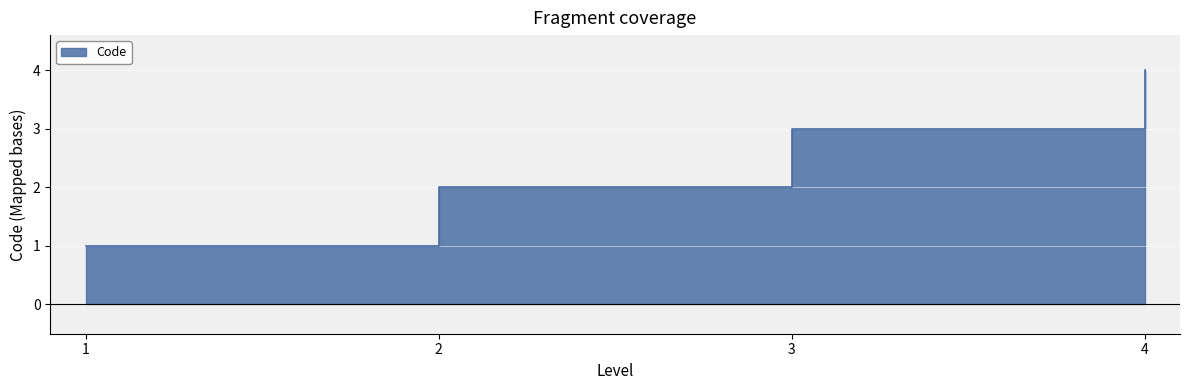

Approximately how many times larger is the value at 3 compared to 2?

1.5